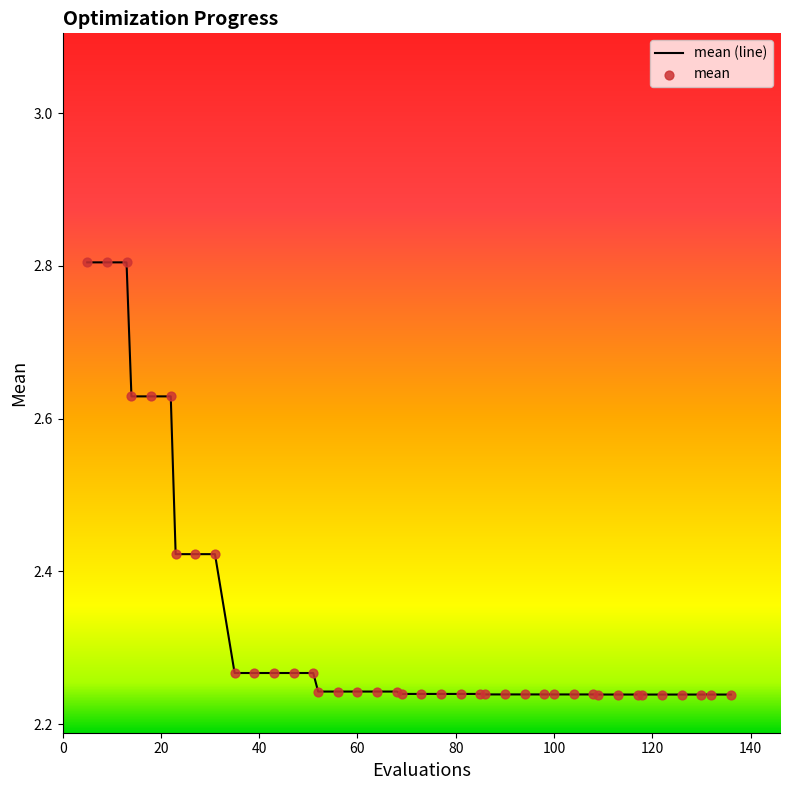

What is the greatest value displayed?

2.8